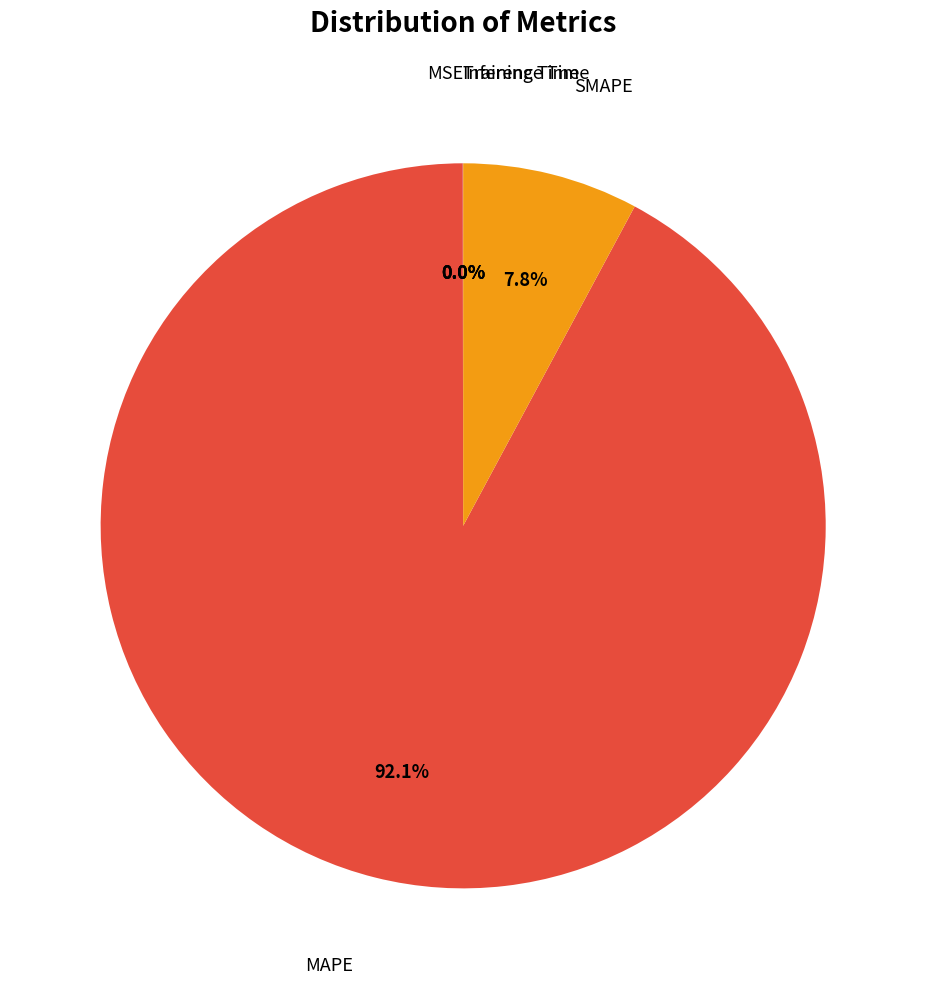

Is there a majority slice in this chart?

Yes